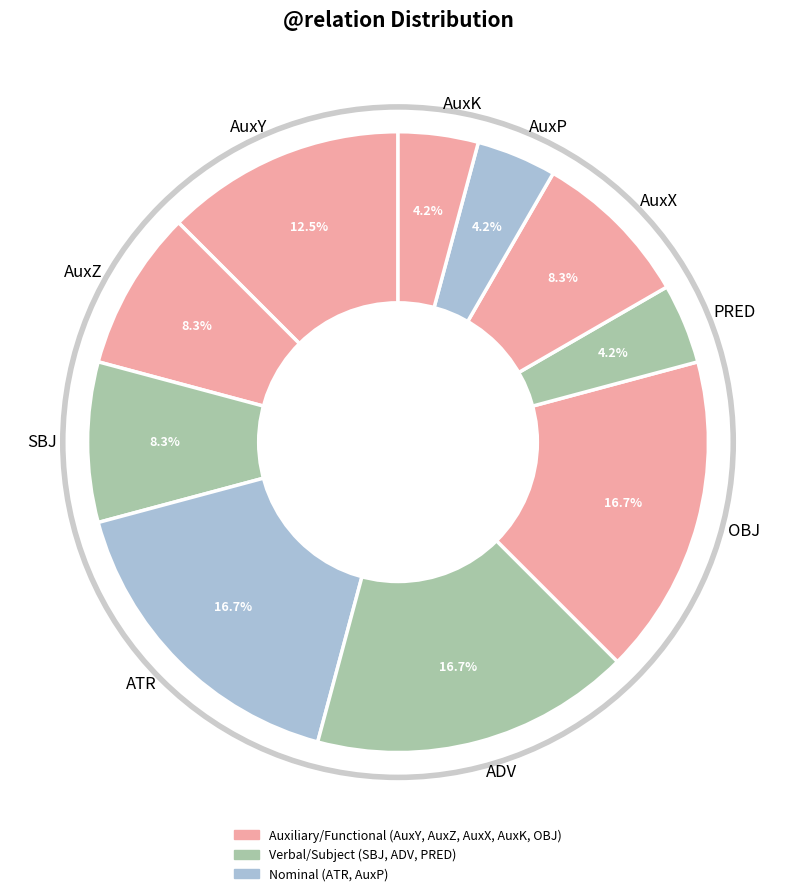

Do ADV and PRED together represent more than half of the pie?

No